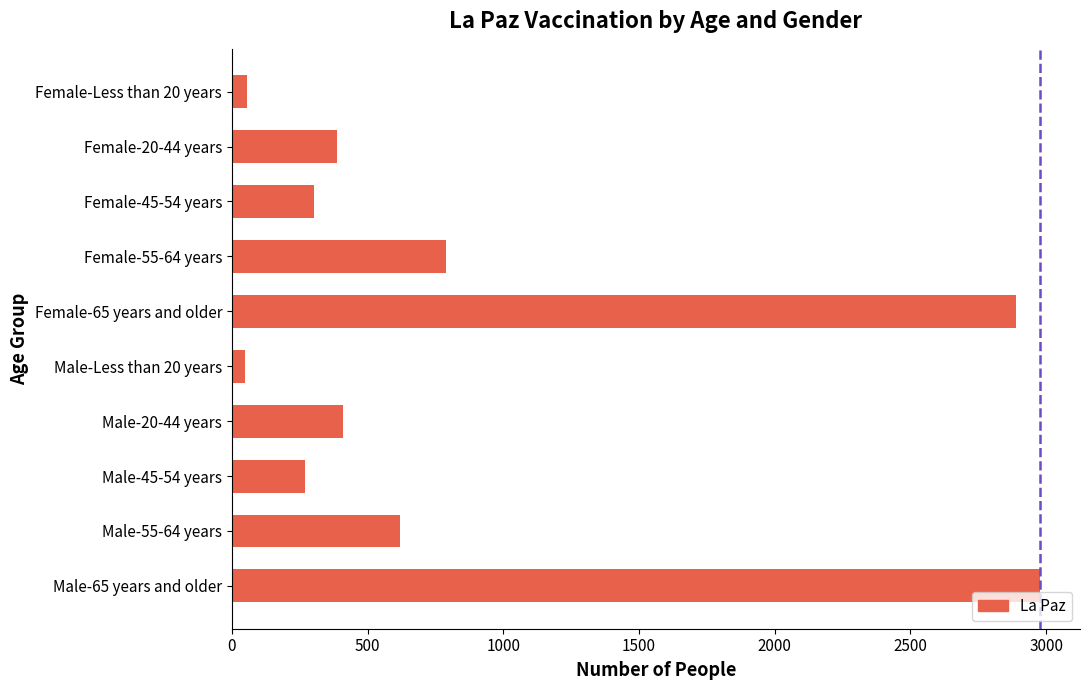

What is the greatest value displayed?

2976